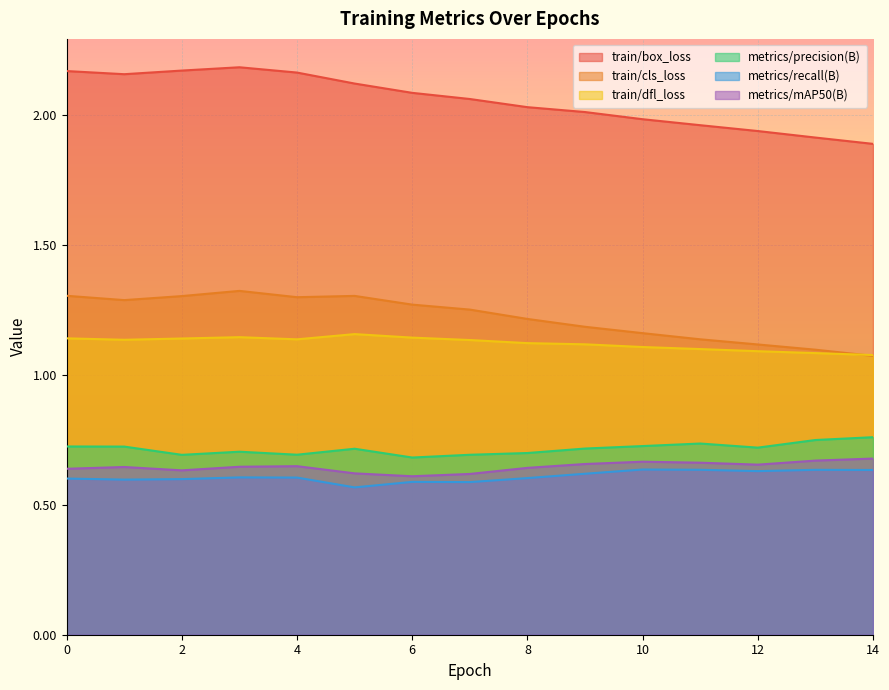

The value of metrics/mAP50(B) at 12 is 0.7. True or false?

True